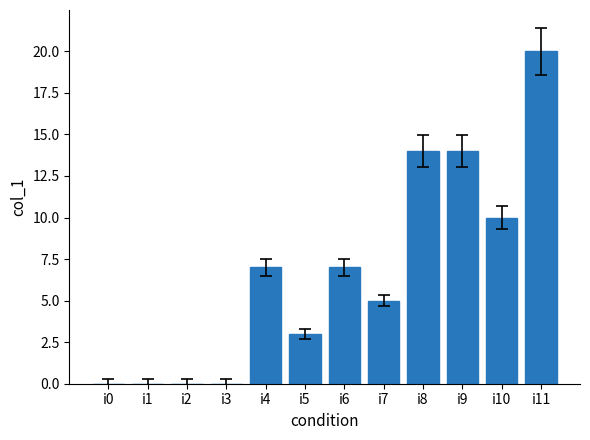

Where is the data nearest to the value 10?

i10